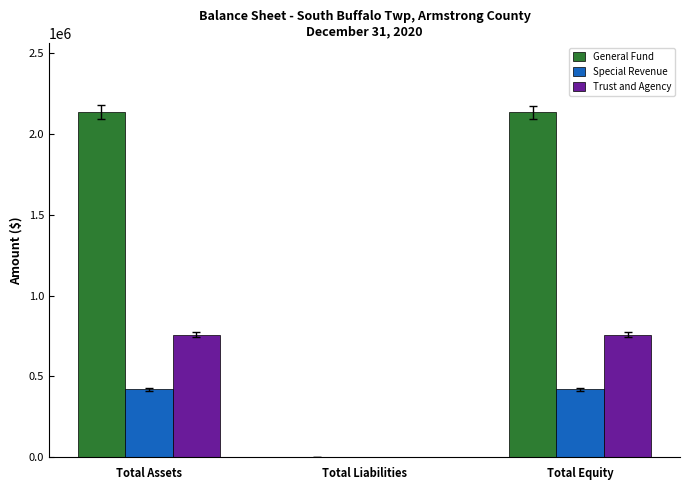

The value of Trust and Agency at Total Assets is 464766. True or false?

False